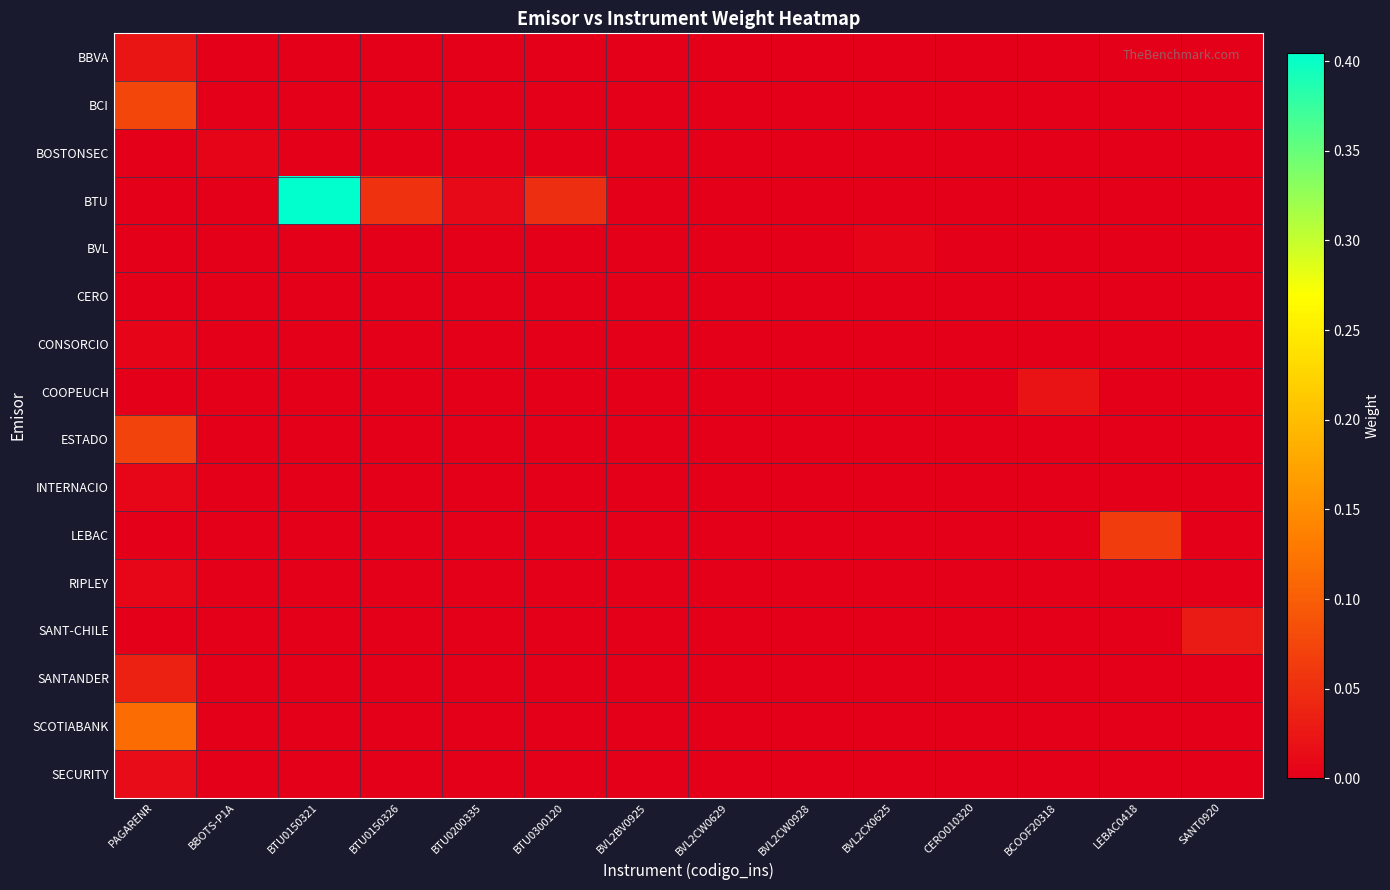

Which series changed the most between BBOTS-P1A and BTU0150321?

BTU